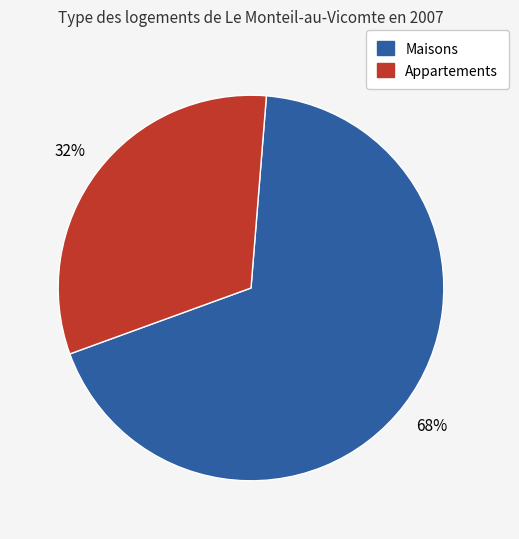

To the nearest percent, what is the average slice percentage?

50%